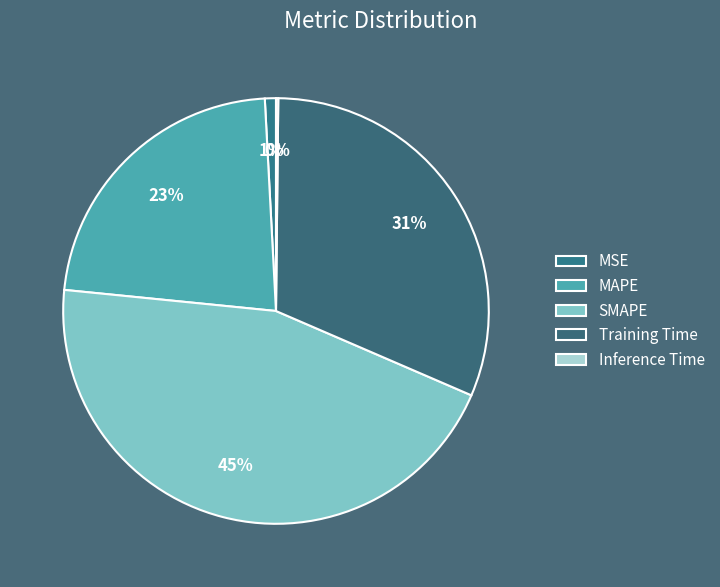

How many slices are in this pie chart?

5